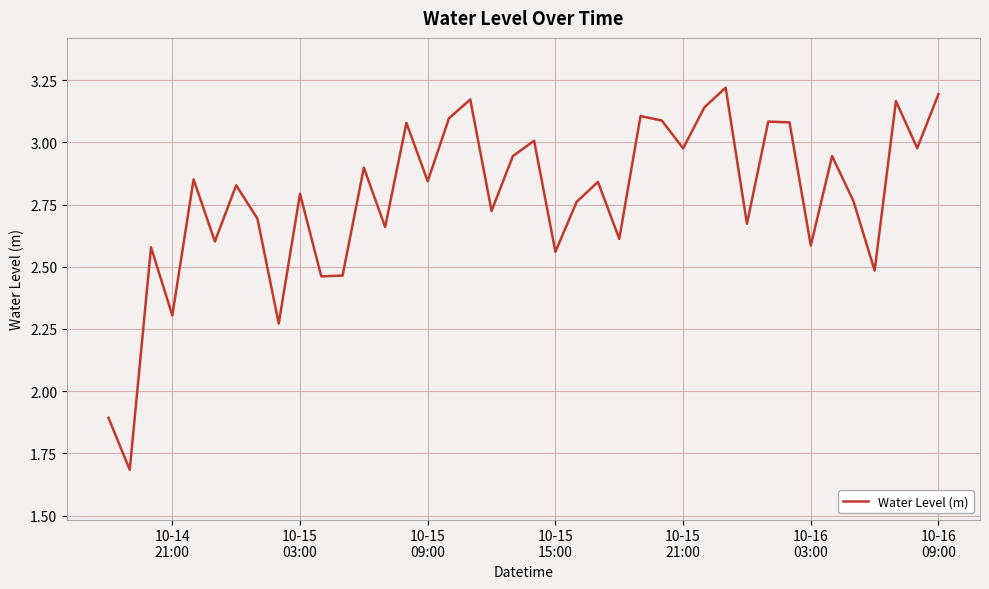

What is the difference between the maximum and minimum values?

1.5